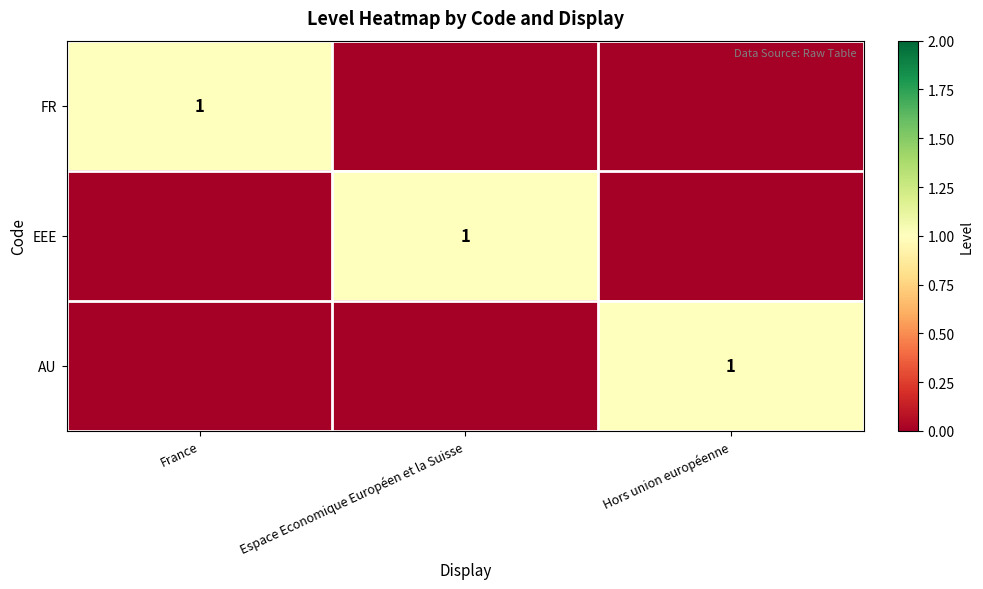

The value of FR at France is 1. True or false?

True